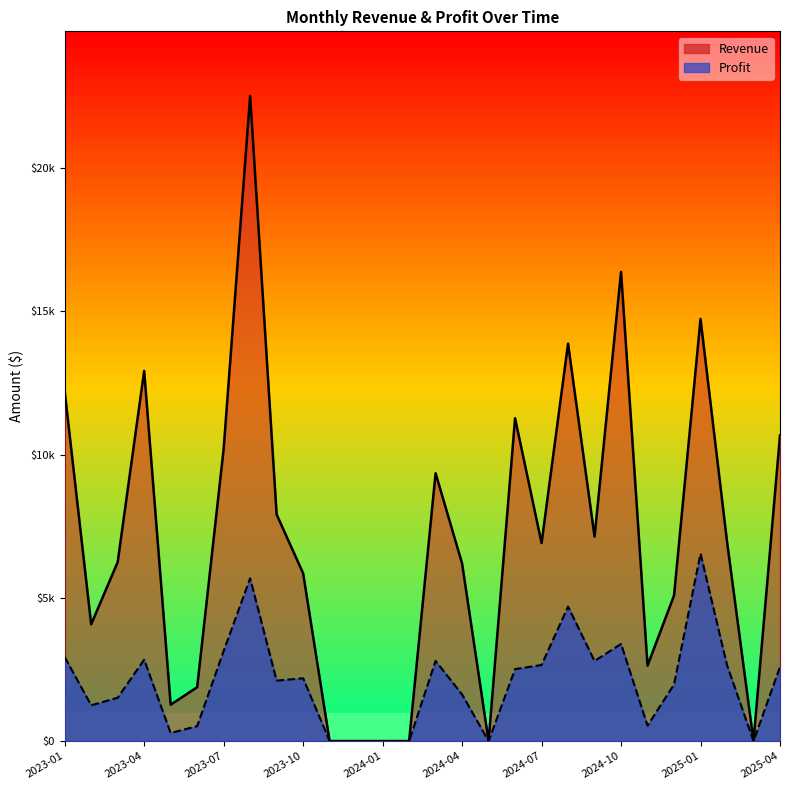

True or false: Revenue and Profit intersect in this chart.

False